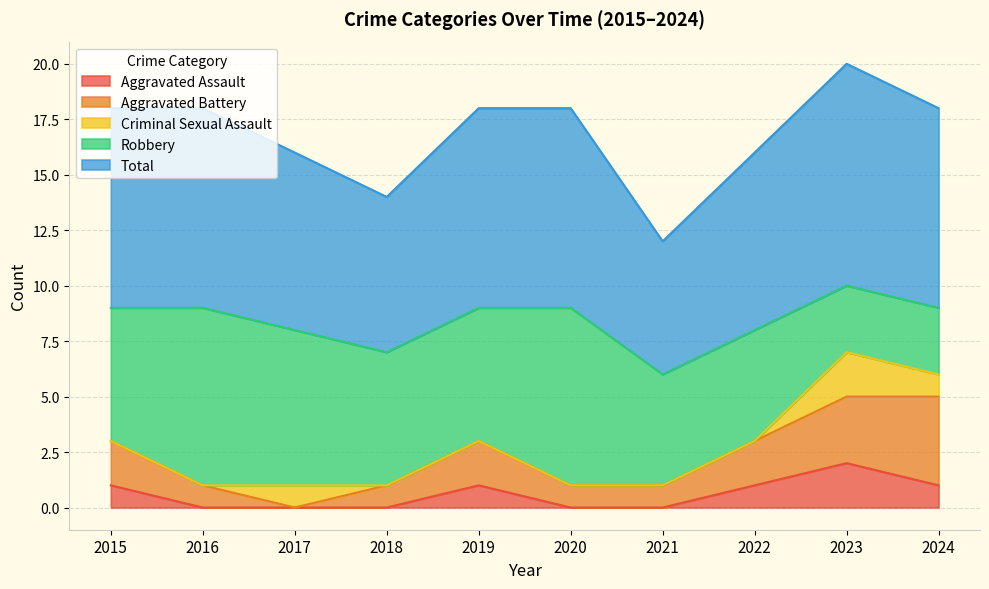

Is it true that Aggravated Battery equals 1 at 2018?

True